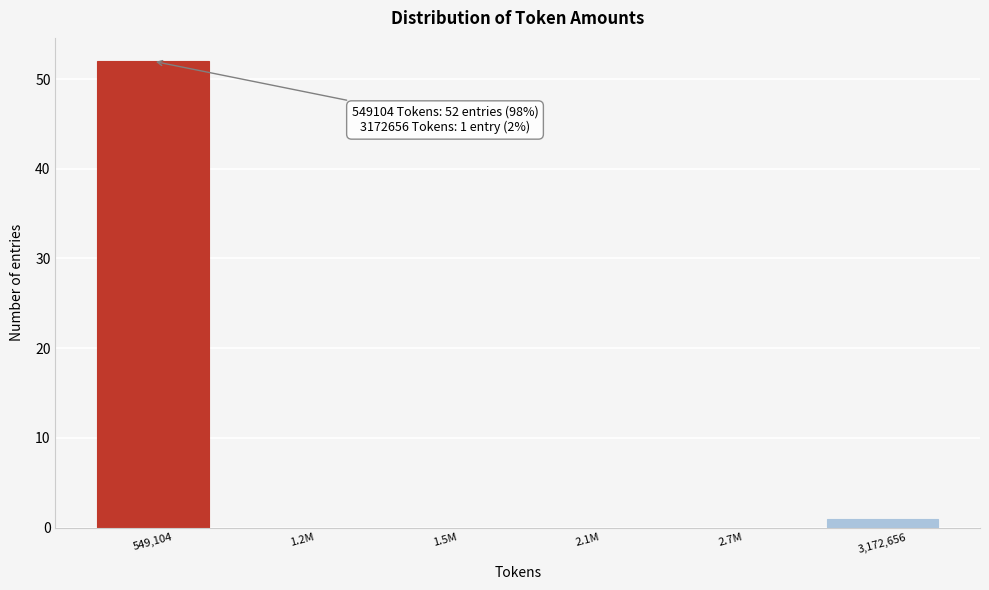

Reading left to right, transcribe all the data shown in this chart.

549,104=52	1.2M=0	1.5M=0	2.1M=0	2.7M=0	3,172,656=1